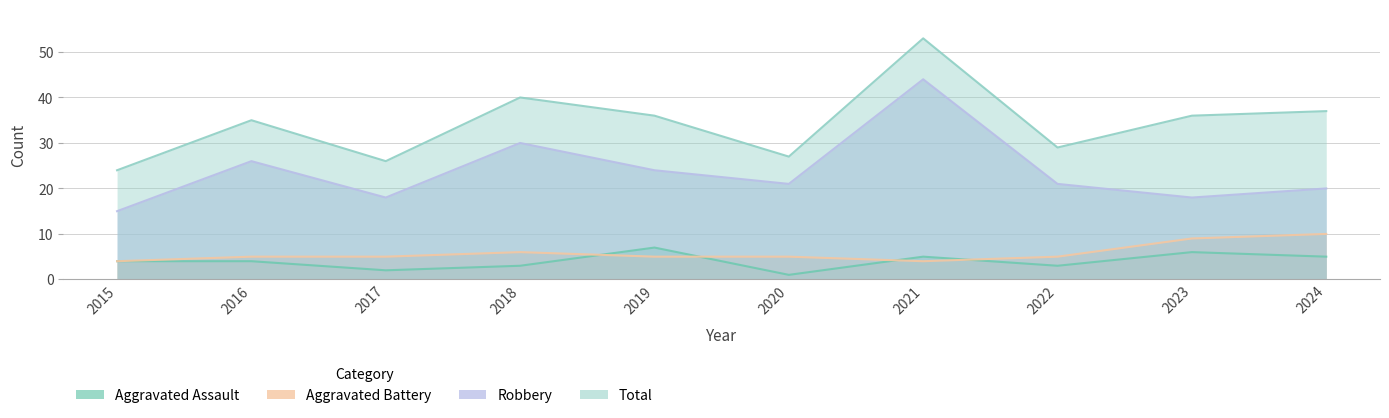

At which category does Robbery reach its first local peak?

2016